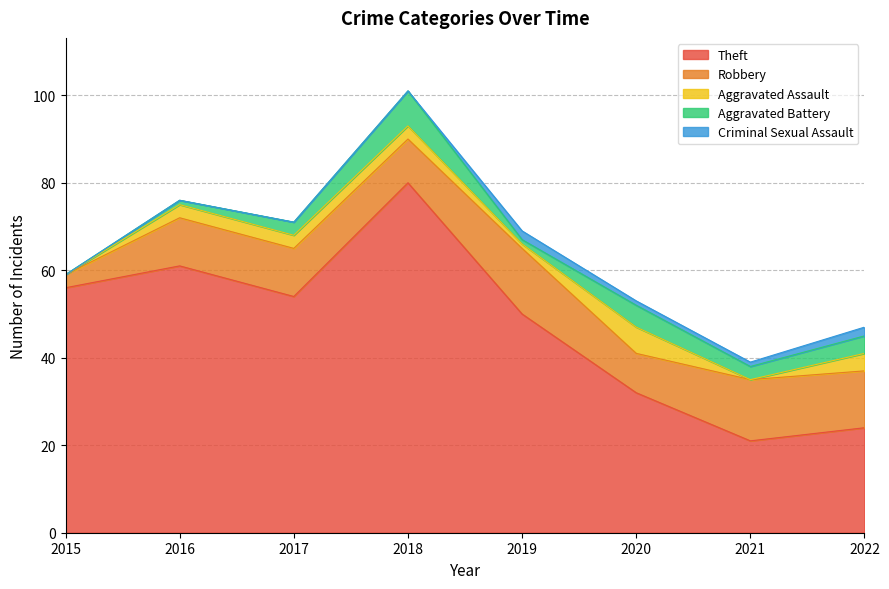

What is the highest value of the Robbery series?

15